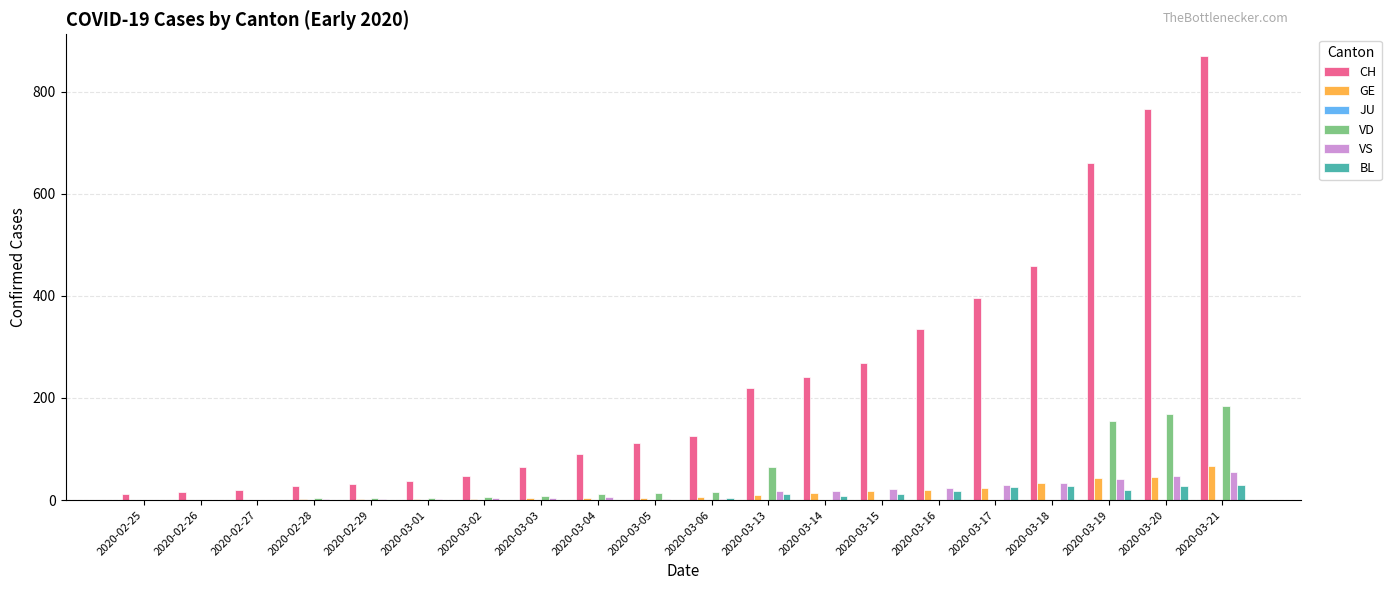

How many distinct data groups are displayed?

5